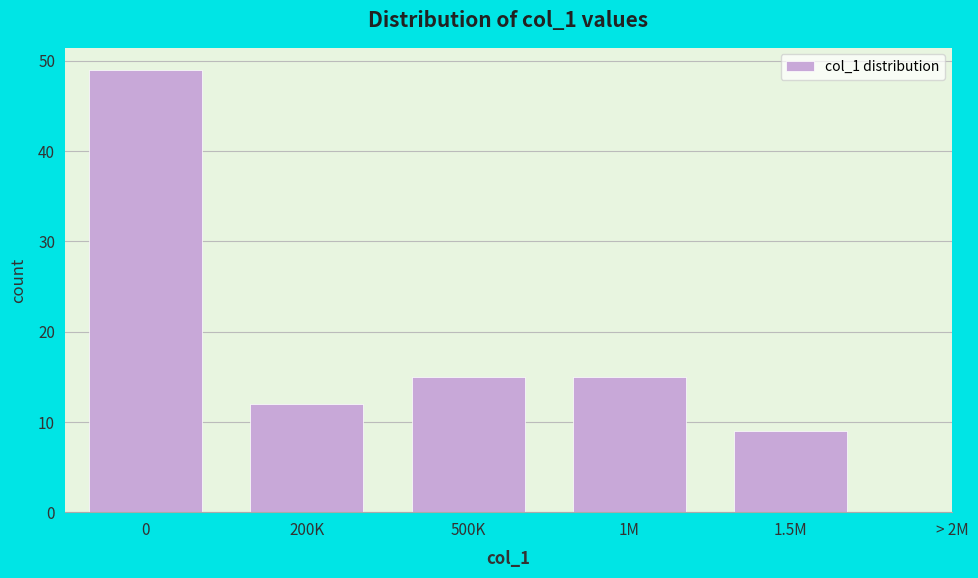

Reading left to right, extract all data points from this chart.

0=49	200K=12	500K=15	1M=15	1.5M=9	> 2M=0